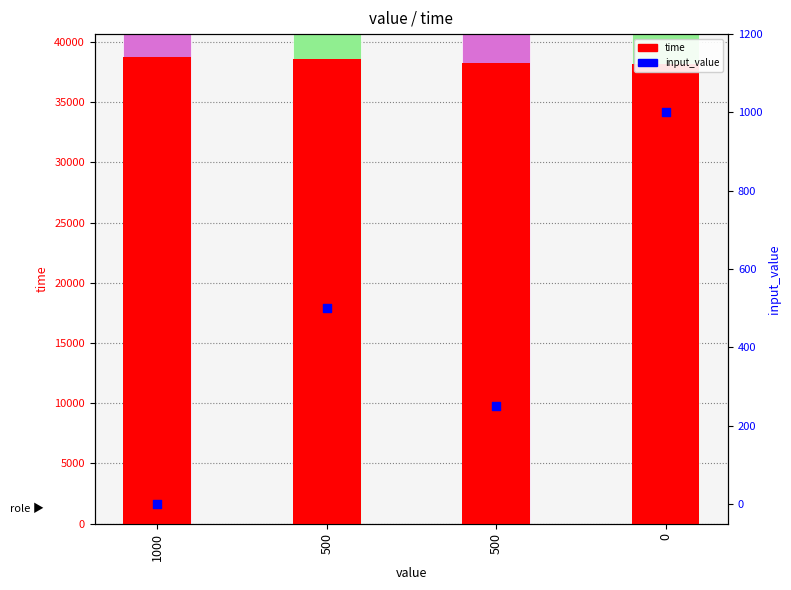

At how many categories does at least one series exceed 2774?

4